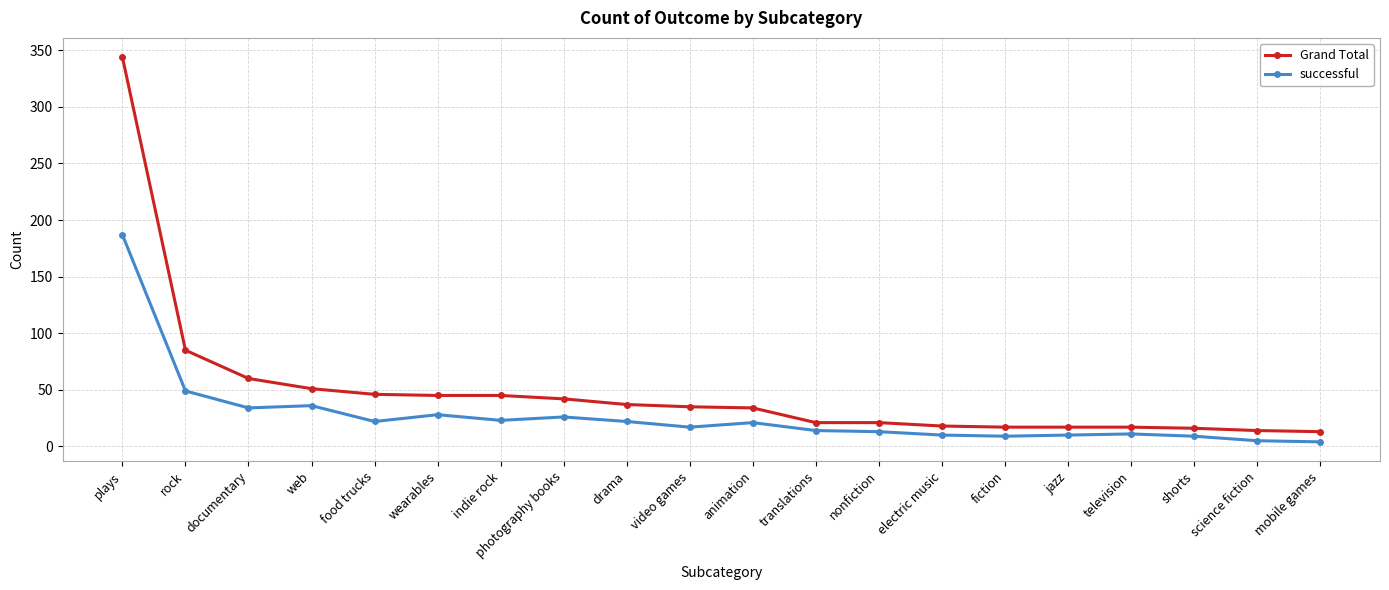

What is the difference between the Grand Total values at plays and photography books?

302